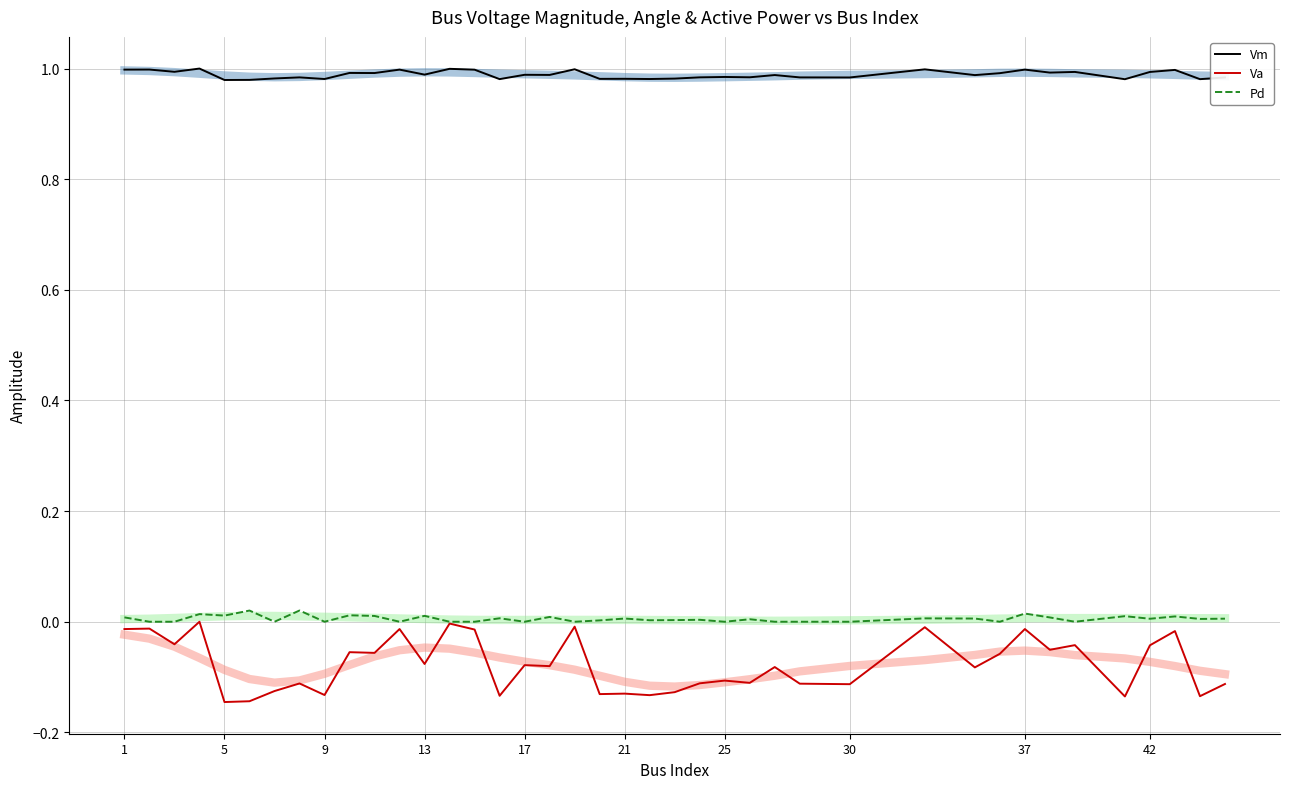

True or false: Pd and Vm intersect in this chart.

False